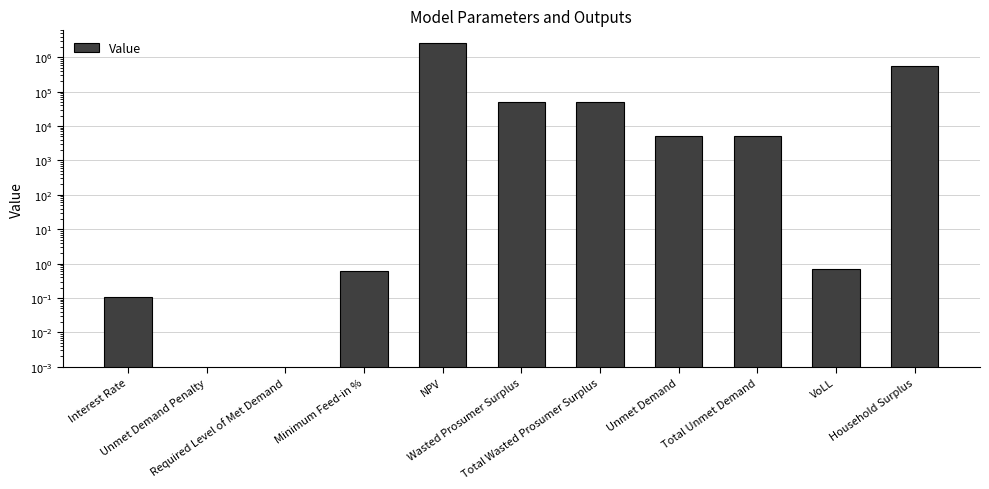

Reading left to right, what are all the values shown in this chart?

0.1	0.0	0.0	0.6	2591403.0	48502.2	48502.2	5084.7	5084.7	0.7	557776.4